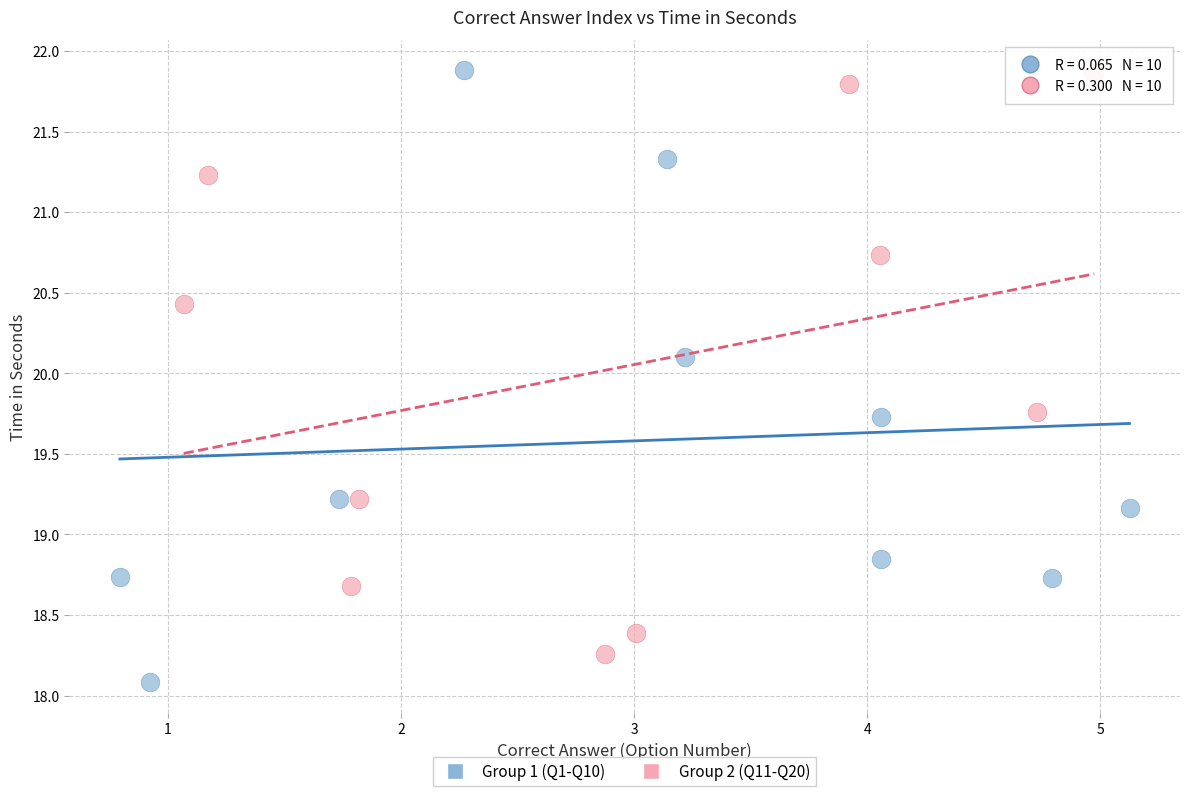

Which series reaches the minimum Y coordinate?

Group 1 (Q1-Q10)